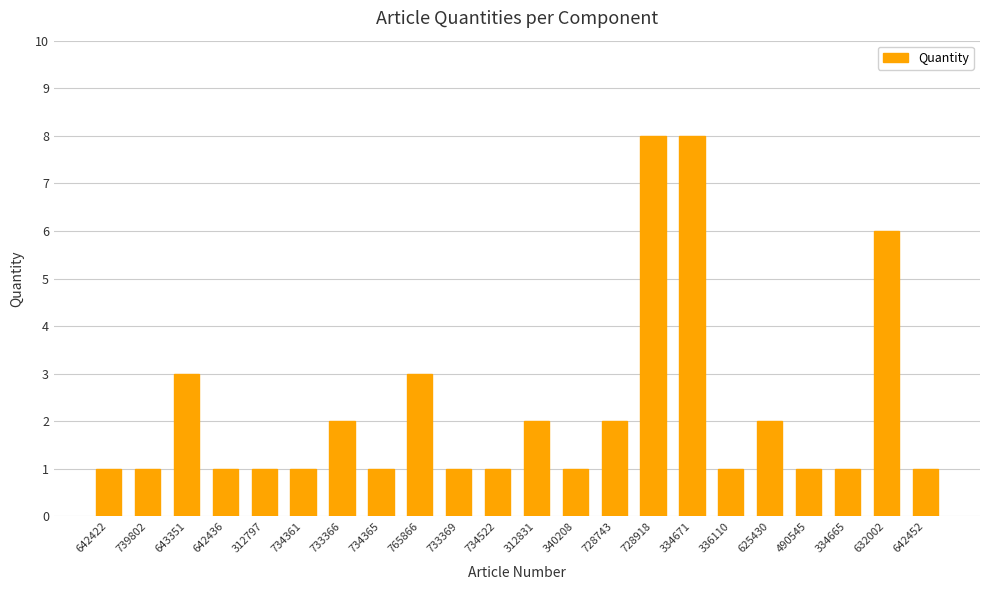

What position from the right is 728918?

8